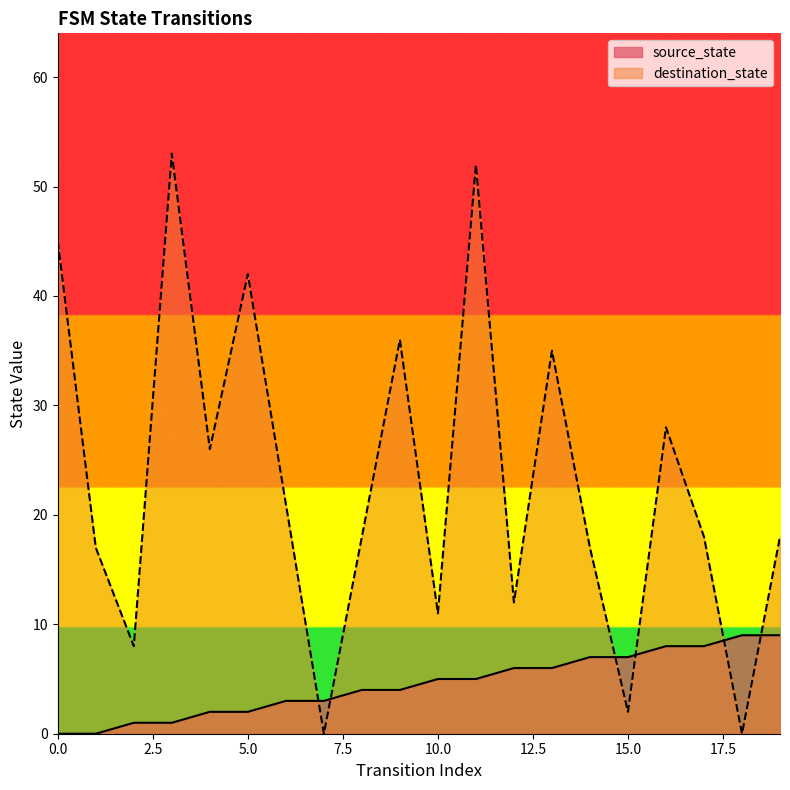

Reading left to right, what are all the values shown in this chart?

source_state: 0=0	1=0	2=1	3=1	4=2	5=2	6=3	7=3	8=4	9=4	10=5	11=5	12=6	13=6	14=7	15=7	16=8	17=8	18=9	19=9
destination_state: 0=45	1=17	2=8	3=53	4=26	5=42	6=21	7=0	8=18	9=36	10=11	11=52	12=12	13=35	14=17	15=2	16=28	17=18	18=0	19=18